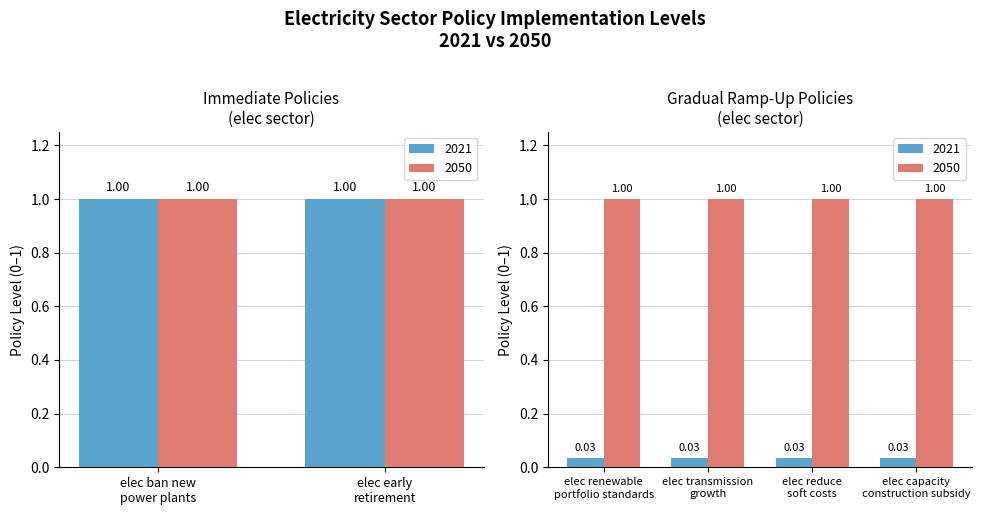

Is it true that 2021 equals 0.0 at elec renewable
portfolio standards?

True